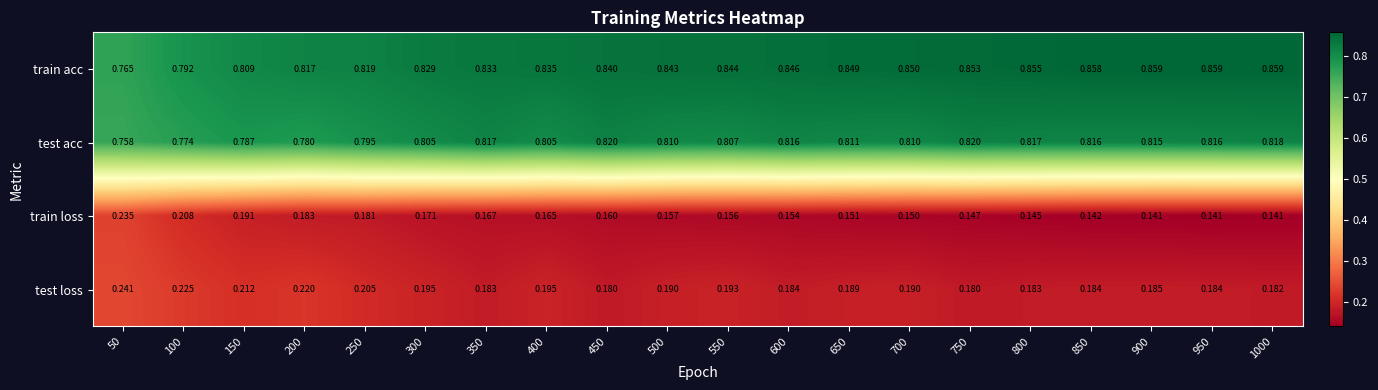

Which series has the largest total across all categories?

train acc